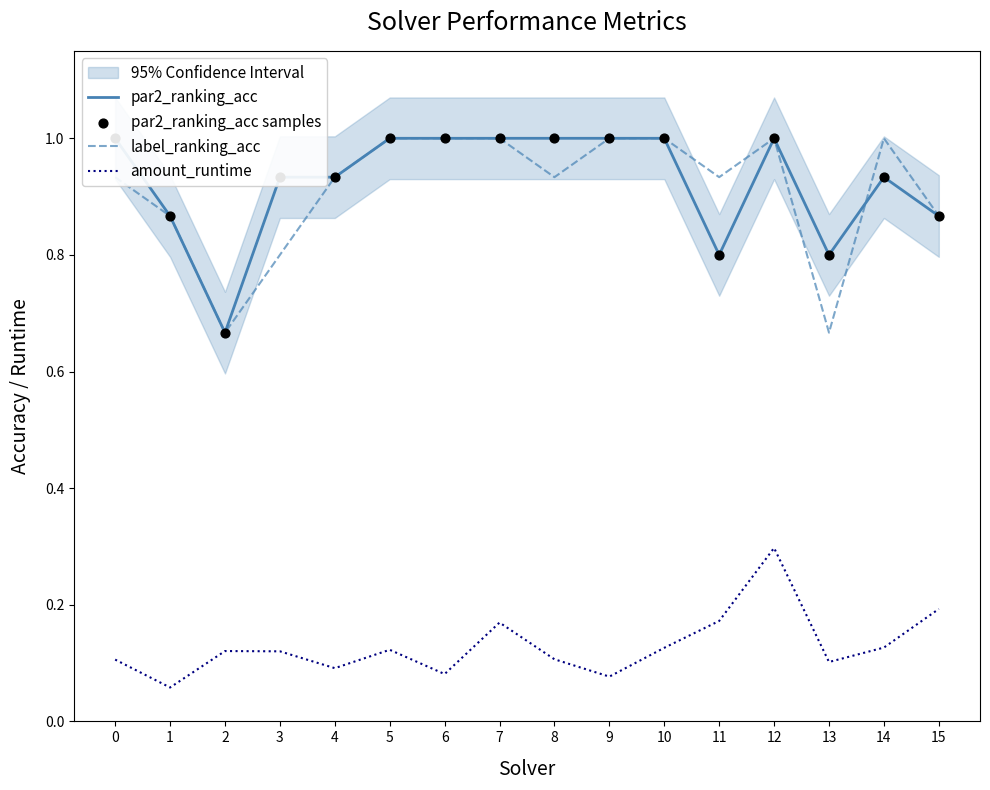

Which series has the widest spread of Y values?

par2_ranking_acc